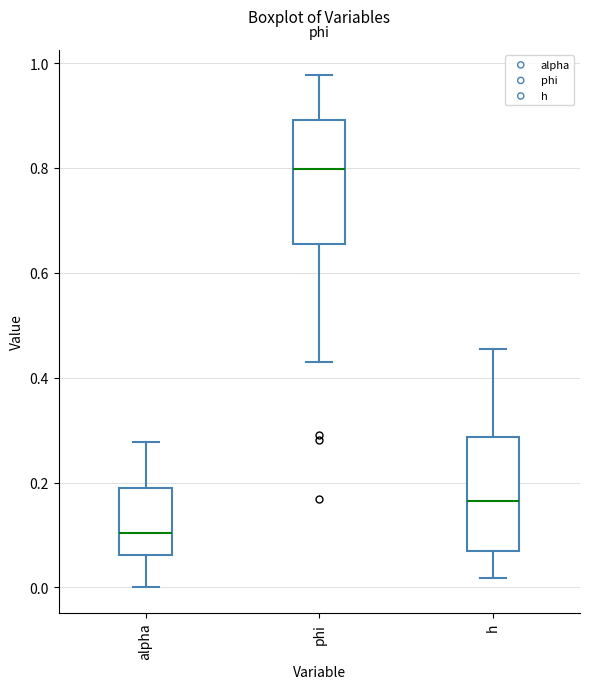

Where does the median line of the box for h sit on the y-axis? The values are not printed on the chart, so give them approximately, as read against the axis.

0.16